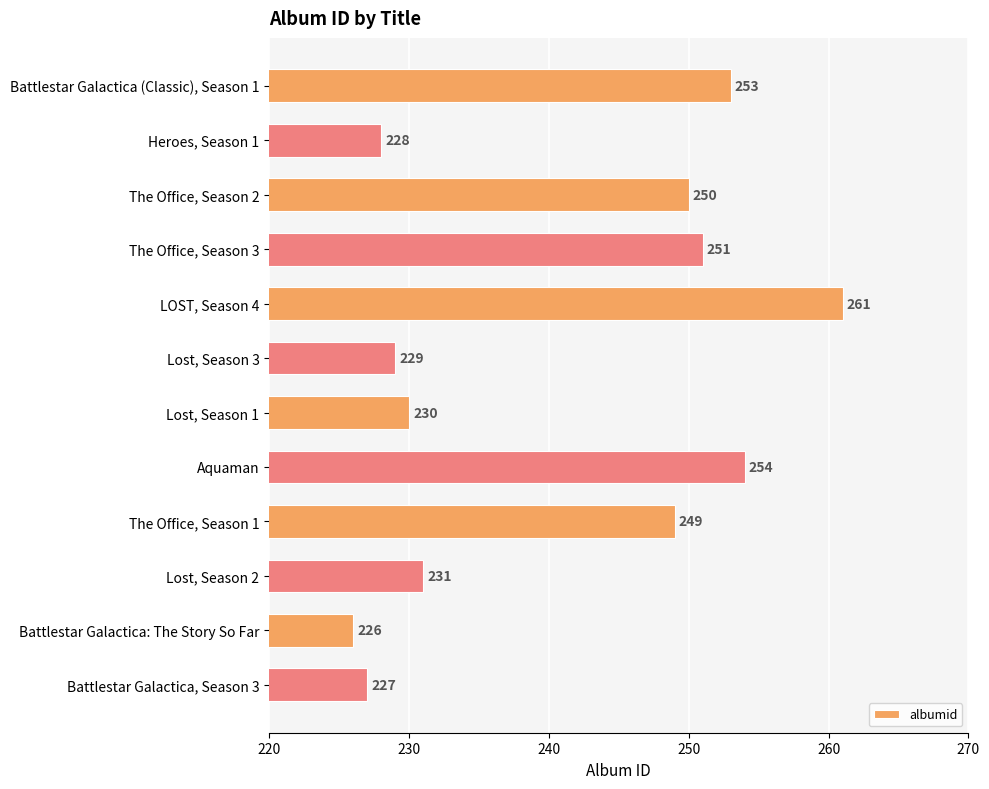

Reading top to bottom, list all the values displayed in this chart.

253	228	250	251	261	229	230	254	249	231	226	227